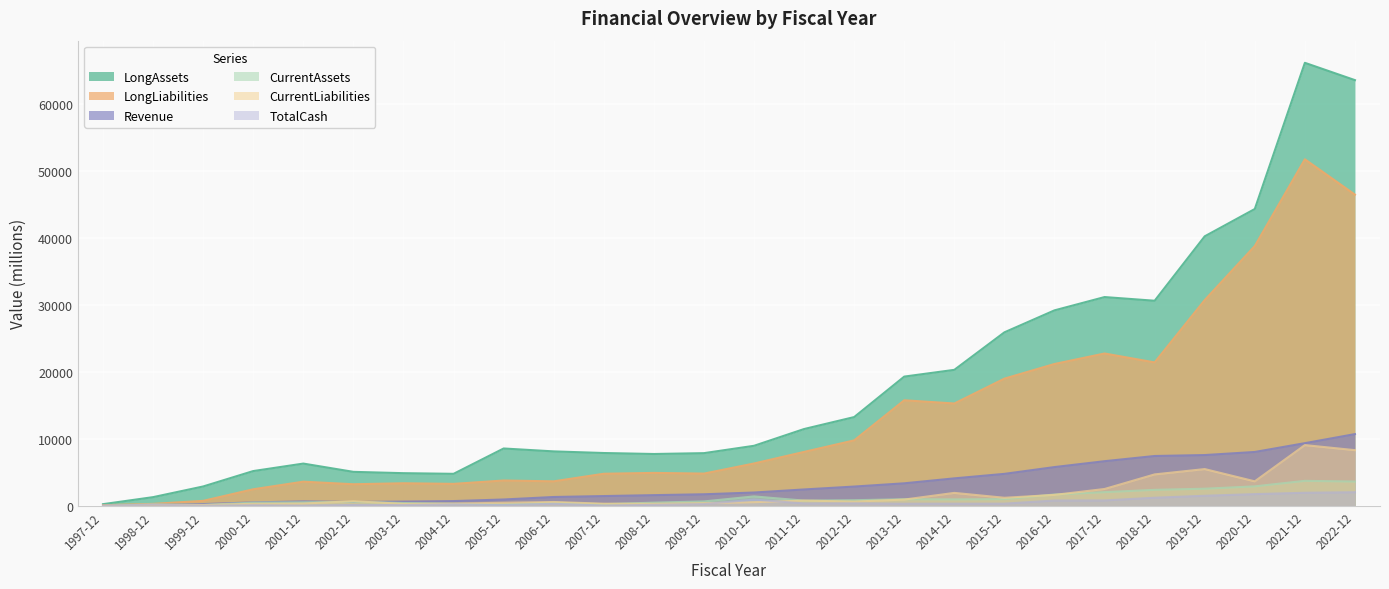

What is the label of the 5th point from the left?

2001-12